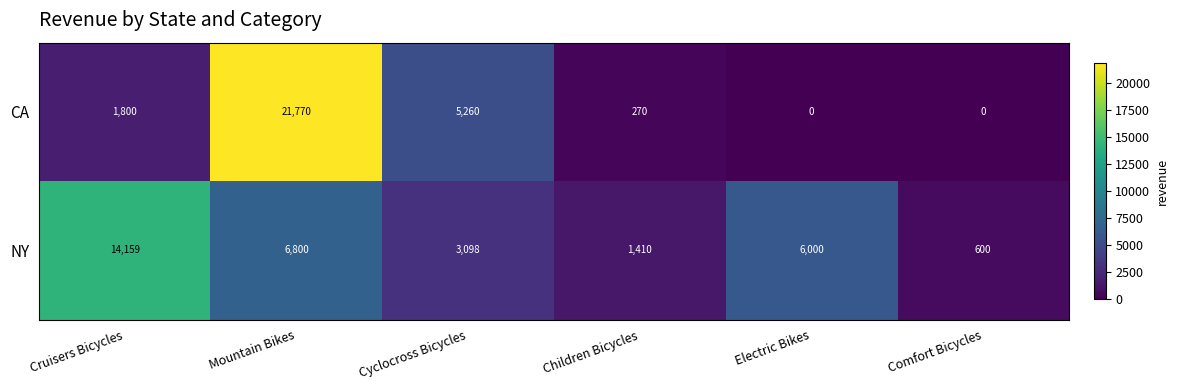

What value does the CA series have at Cruisers Bicycles, to the nearest 100?

1800